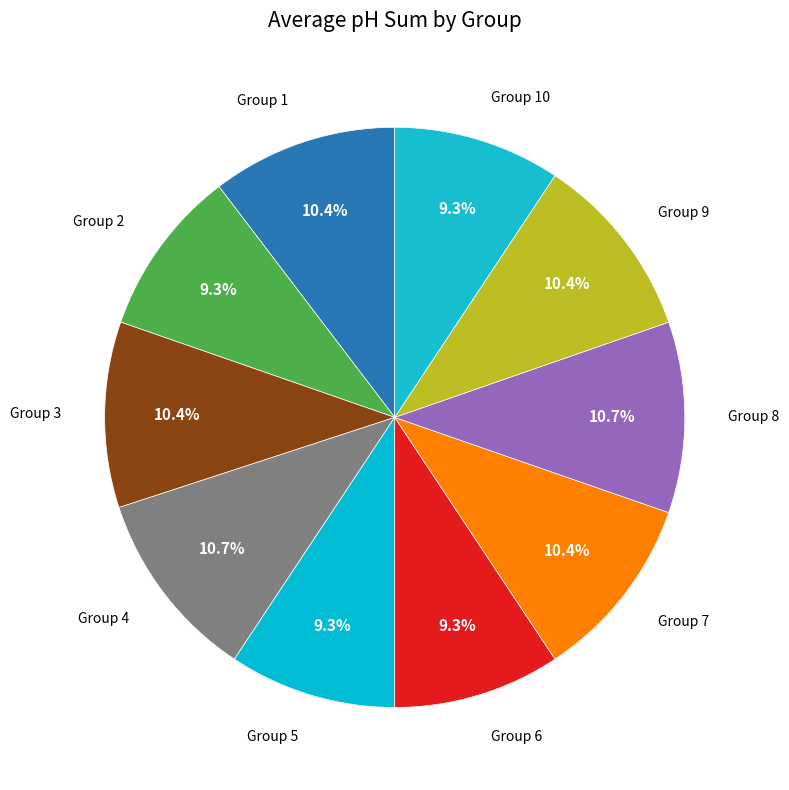

Count the number of slices in the pie.

10